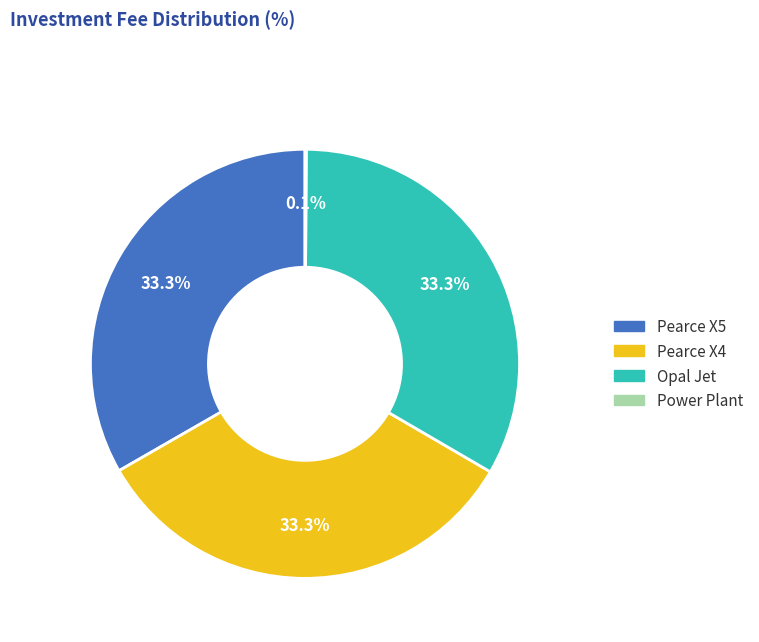

What percentage is the Pearce X4 slice, to the nearest percent?

33%